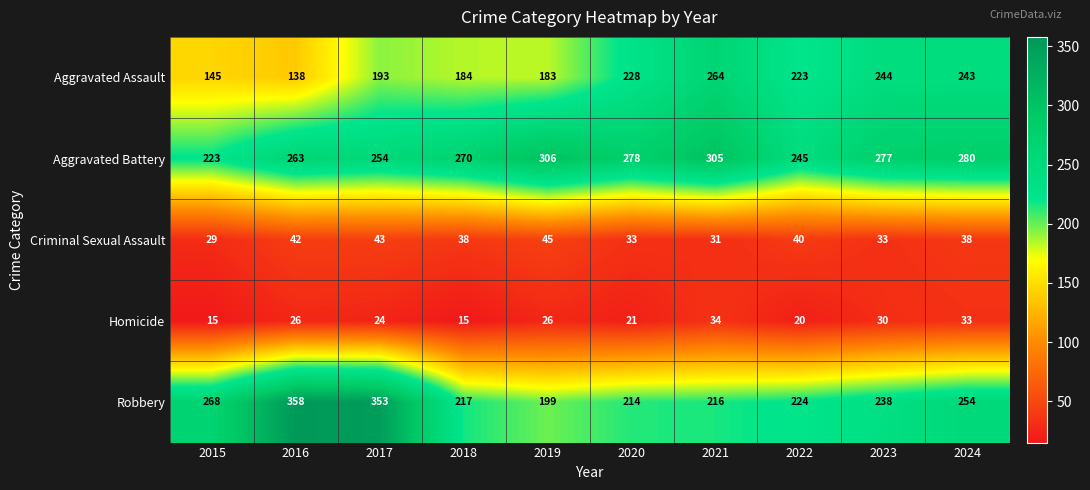

Between 2022 and 2023, which series saw the biggest shift?

Aggravated Battery